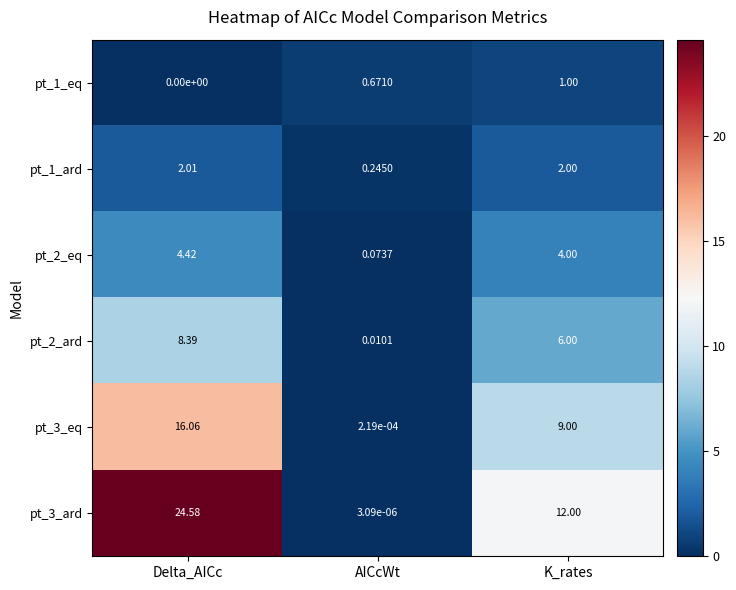

How many values in the pt_2_eq series are below 4?

1